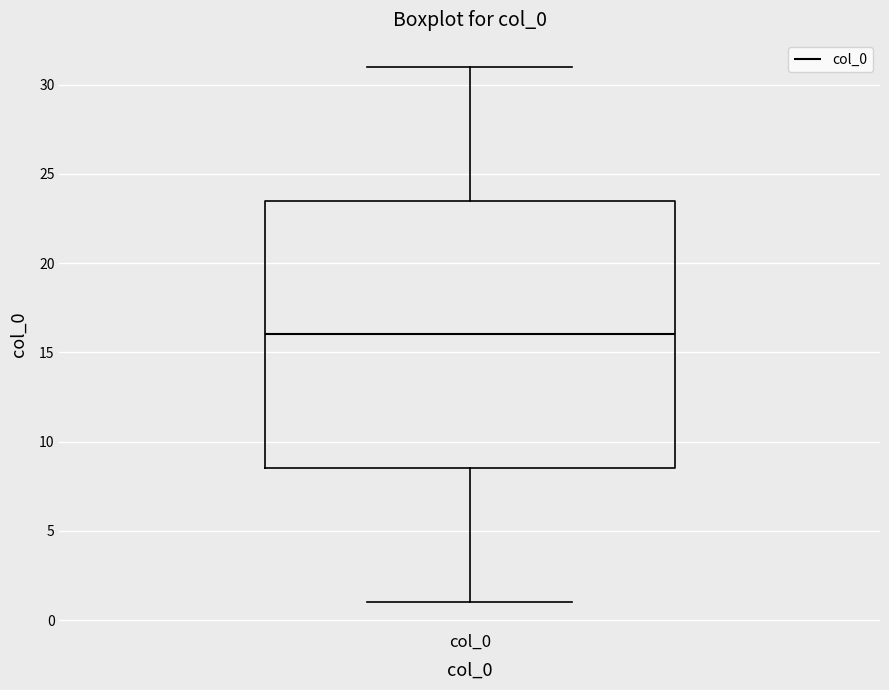

Where is the upper edge of the box for col_0 on the y-axis? The values are not printed on the chart, so give them approximately, as read against the axis.

23.5